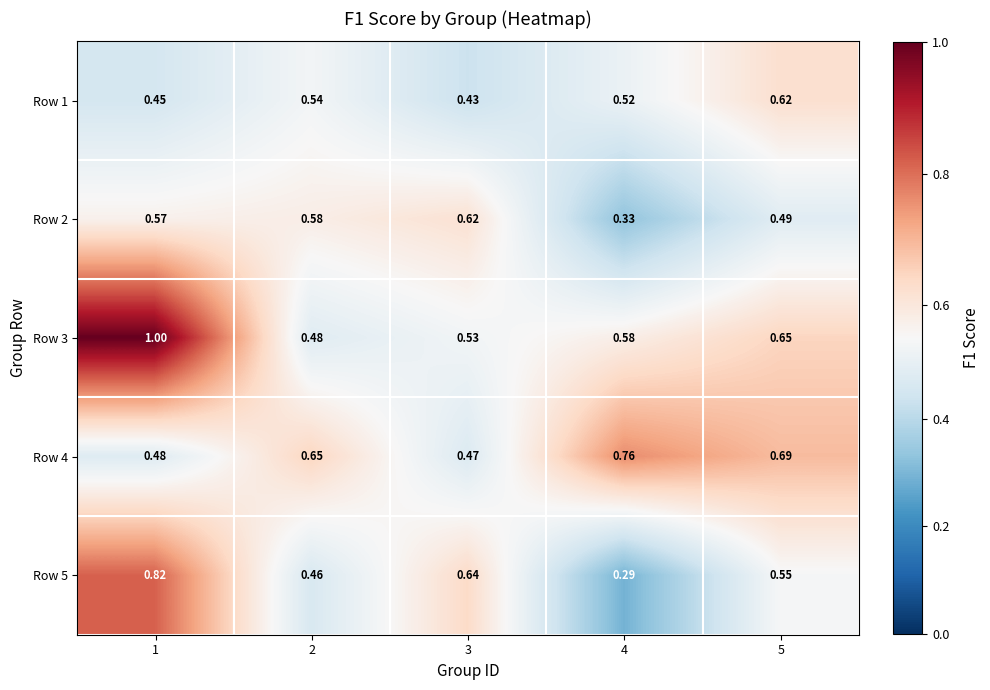

Is the value of Row 2 at 2 greater than the value of Row 1 at 3?

Yes